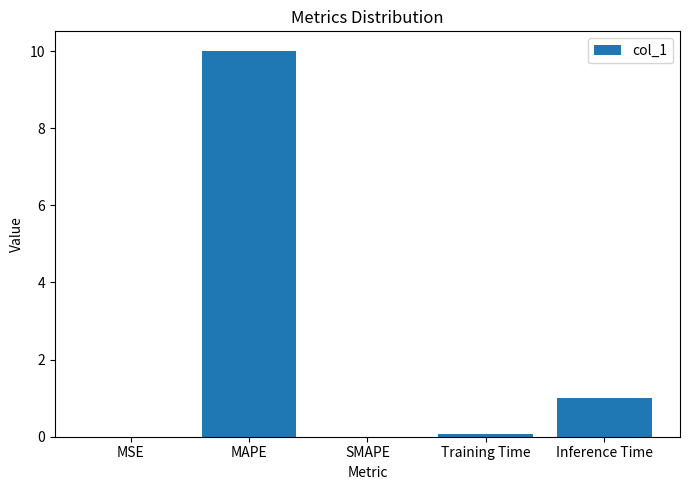

Between Inference Time and MSE, which is larger?

Inference Time